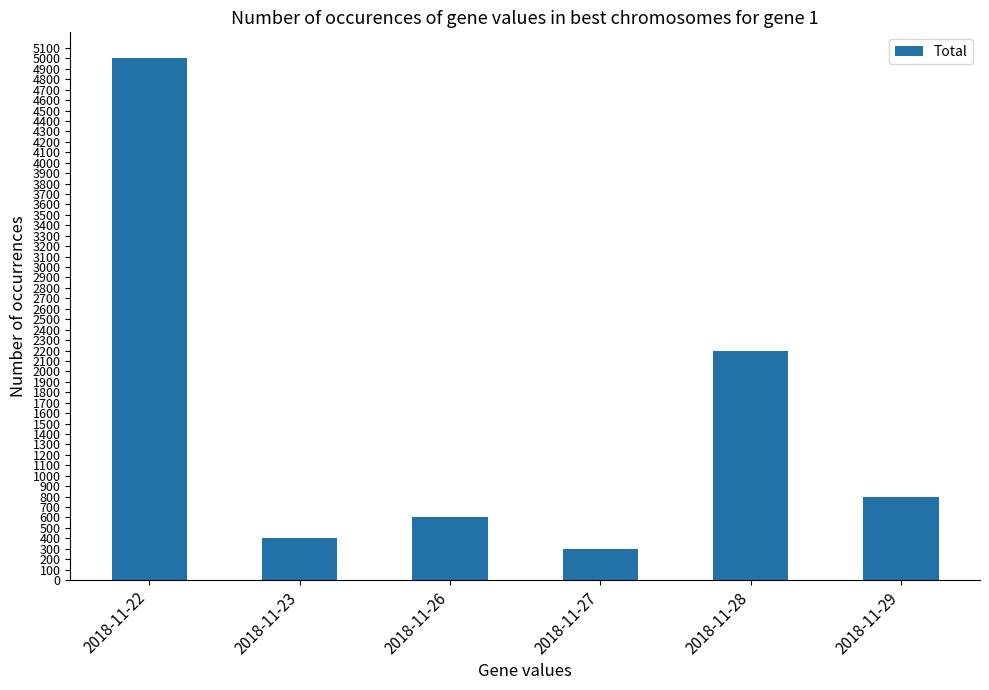

True or false: the data shows 302 at 2018-11-26.

False